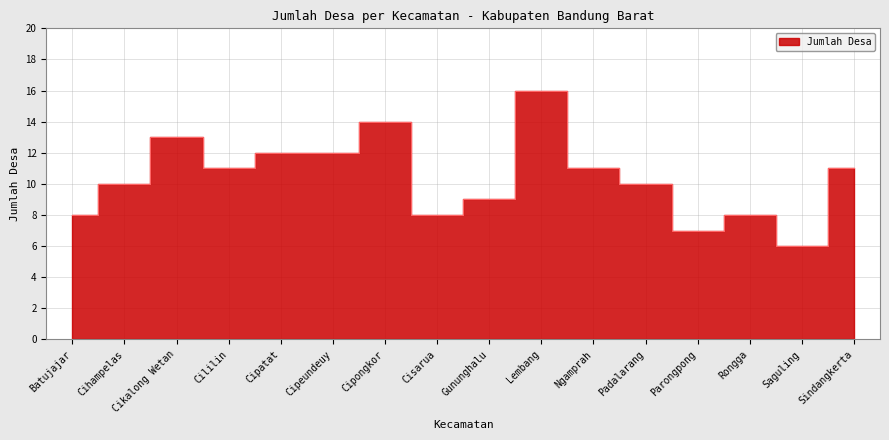

At which category does the data reach its first local valley?

Cililin